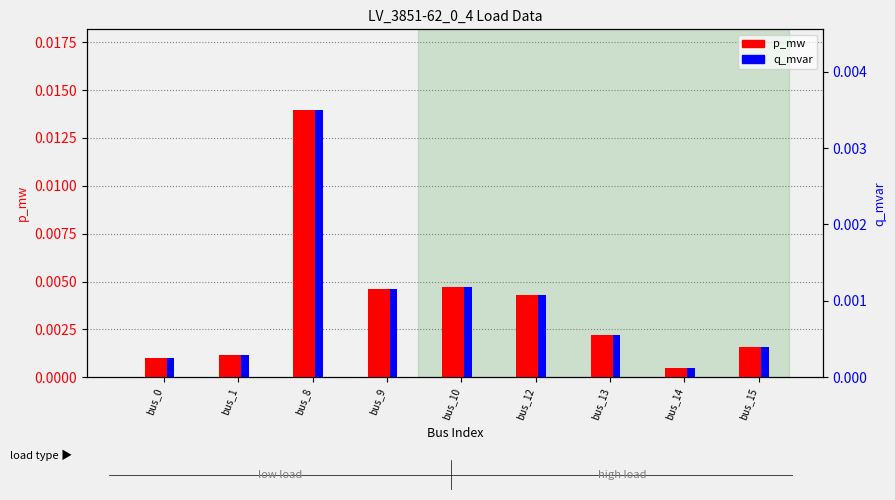

How many groups of bars are there?

9